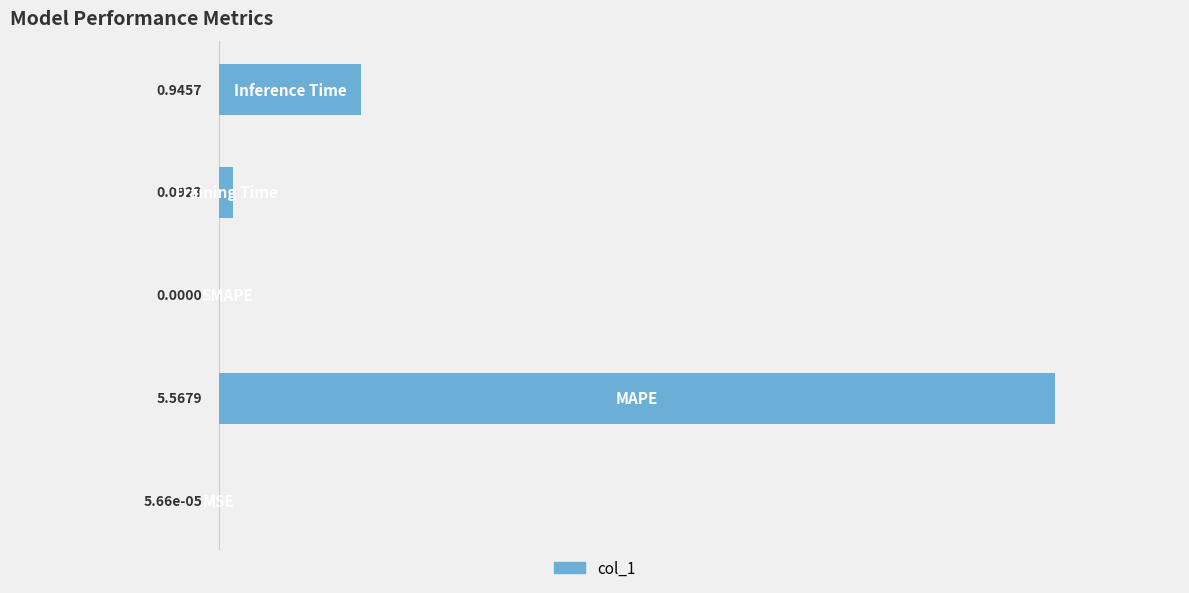

What is the sum of all values?

6.6